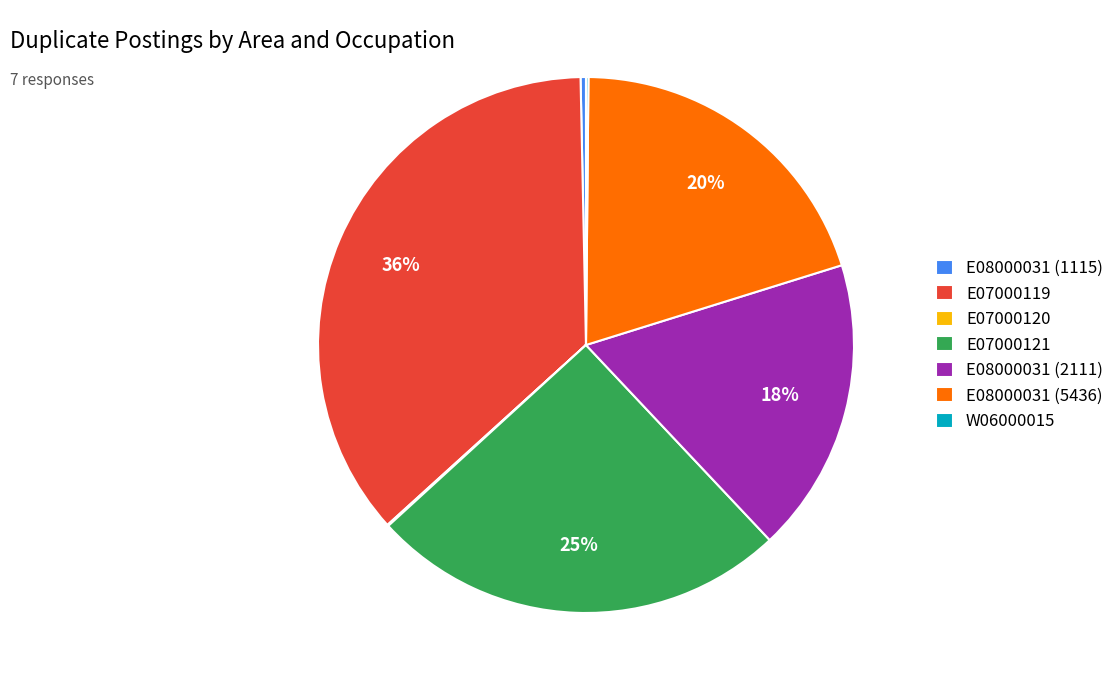

The E08000031 (2111) slice represents 30% of the pie. True or false?

False